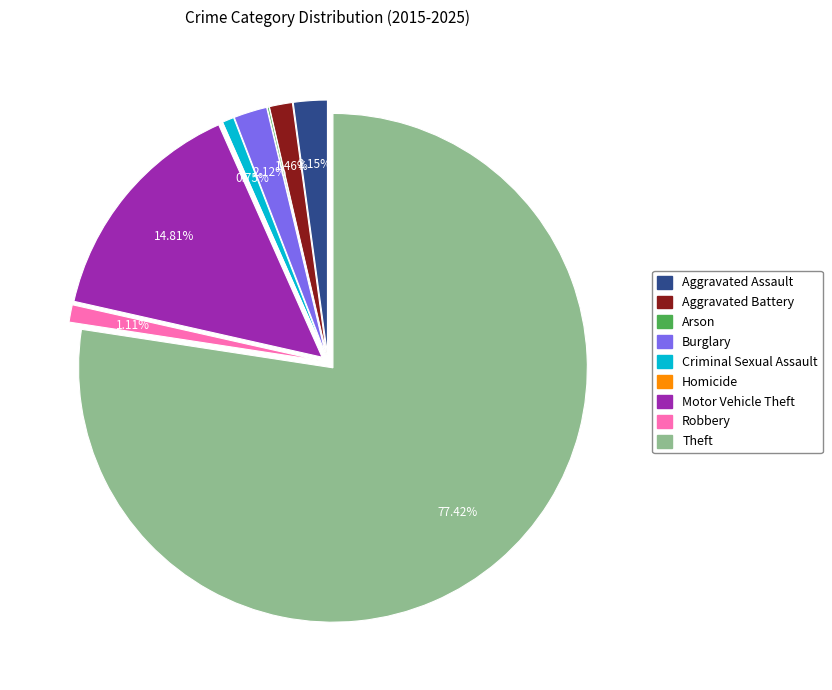

What is the change in value from Aggravated Battery to Arson?

-45